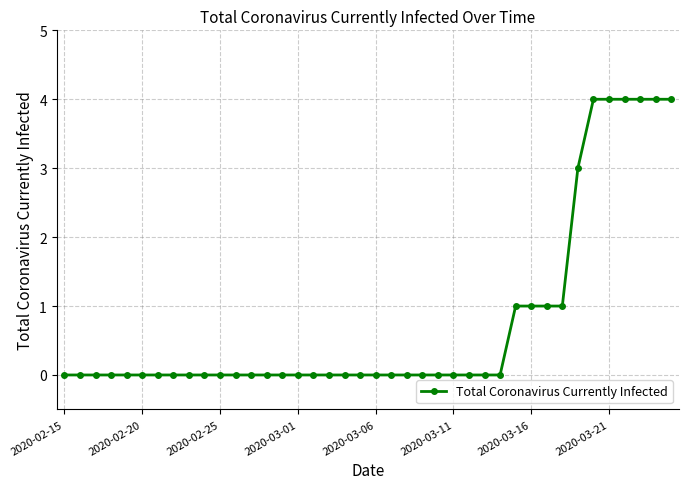

What is the difference between the maximum and minimum values?

4